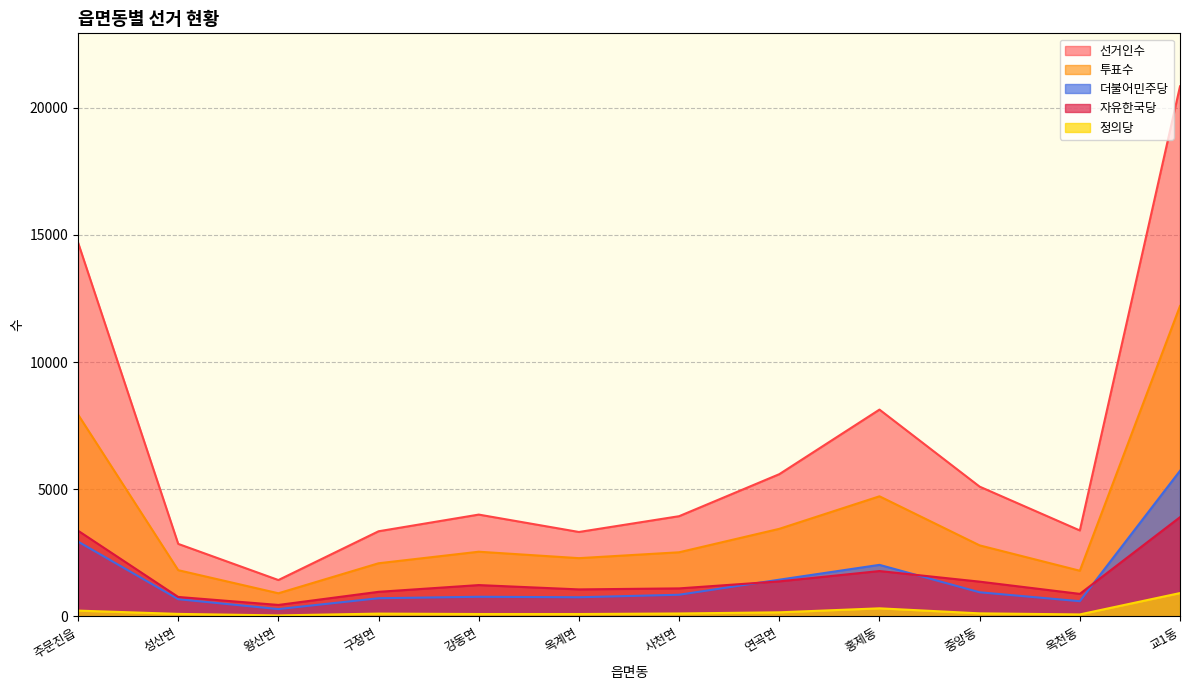

Rank the categories by 투표수 value from lowest to highest.

왕산면, 옥천동, 성산면, 구정면, 옥계면, 사천면, 강동면, 중앙동, 연곡면, 홍제동, 주문진읍, 교1동